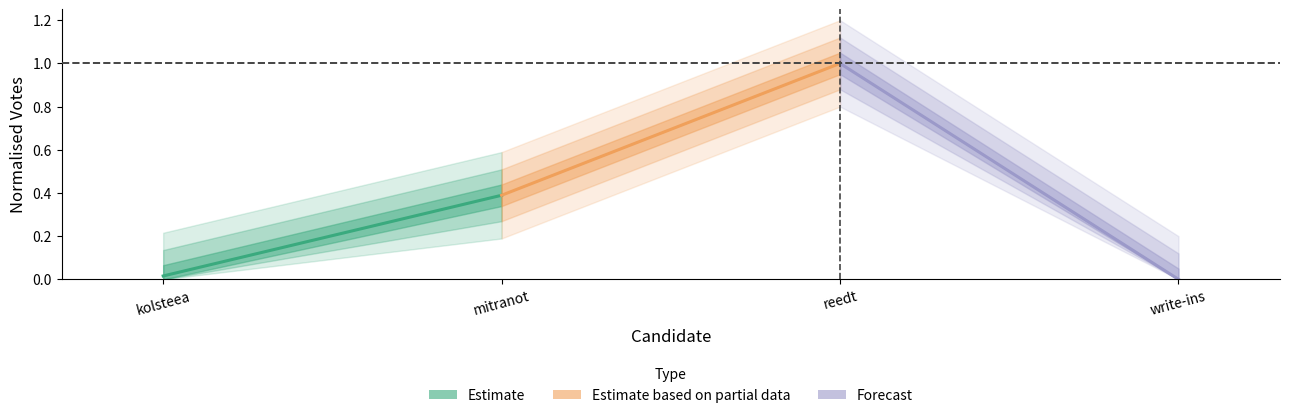

What are all the series names shown in the legend?

Estimate, Estimate based on partial data, Forecast